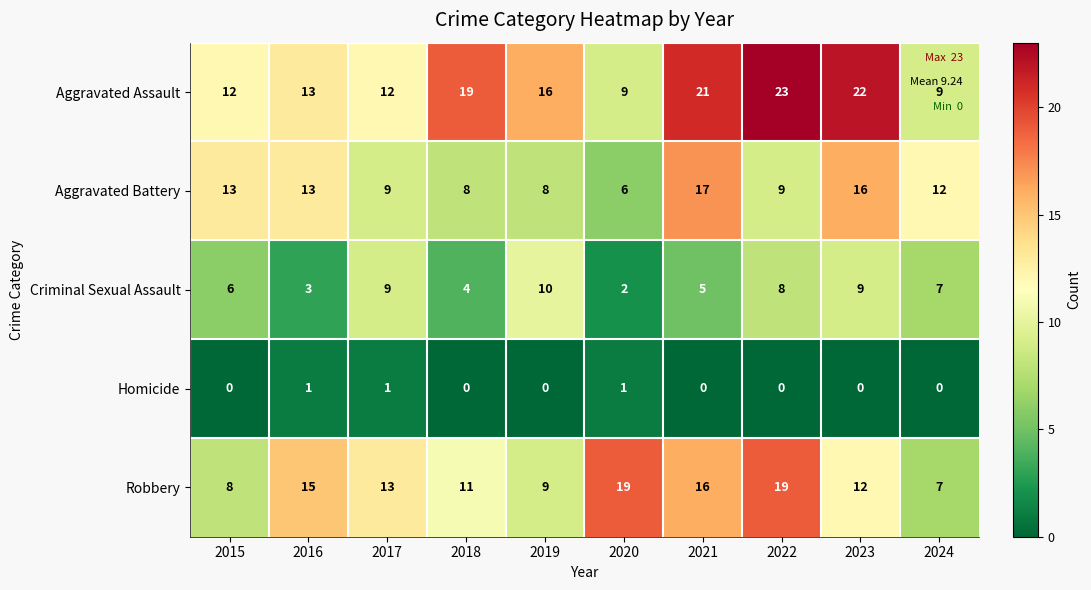

What is the spread (max minus min) of values at 2017?

12